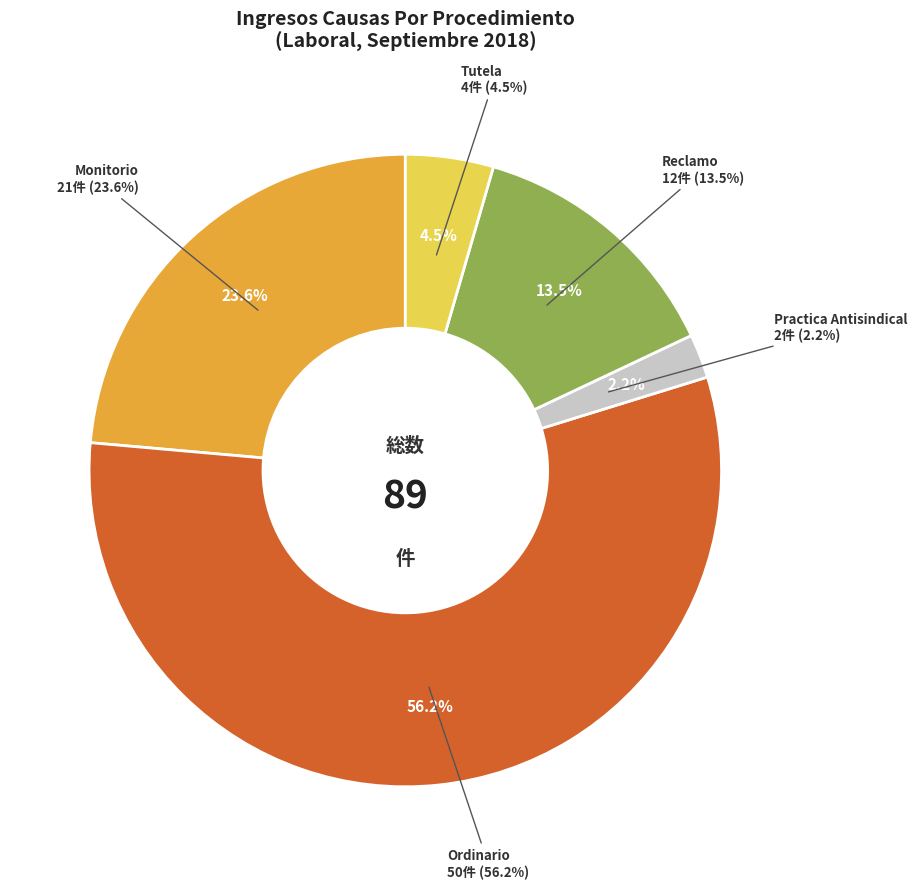

To the nearest percent, what portion does Monitorio represent?

24%